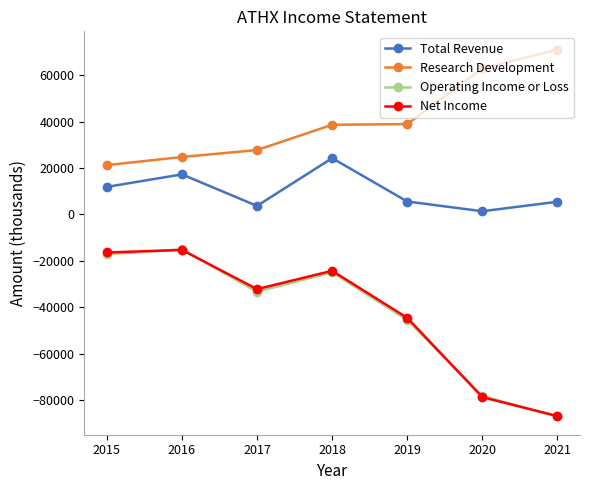

True or false: Total Revenue and Operating Income or Loss intersect in this chart.

False